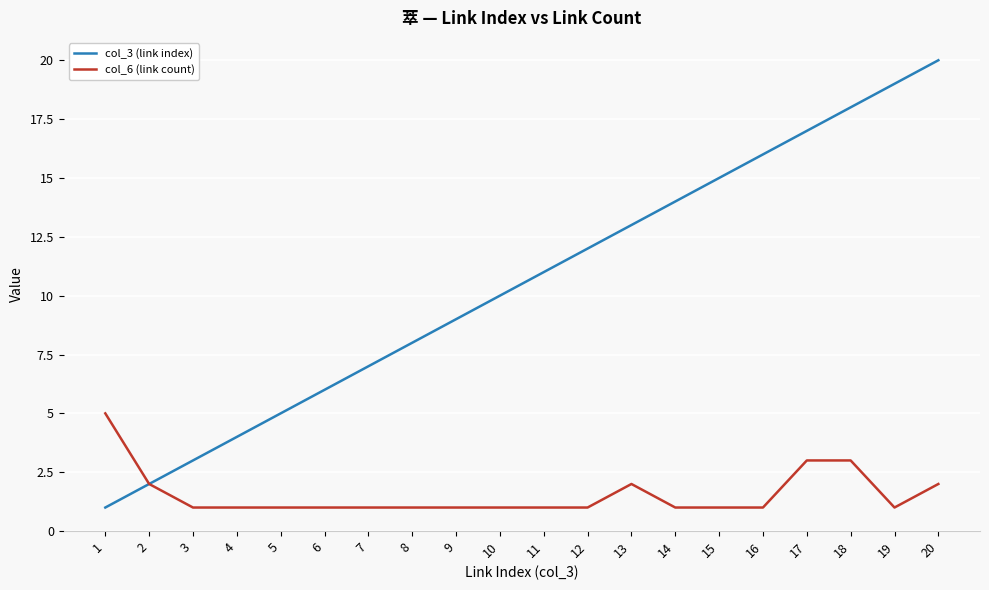

Reading right to left, extract all data points from this chart.

col_3 (link index): 20	19	18	17	16	15	14	13	12	11	10	9	8	7	6	5	4	3	2	1
col_6 (link count): 2	1	3	3	1	1	1	2	1	1	1	1	1	1	1	1	1	1	2	5